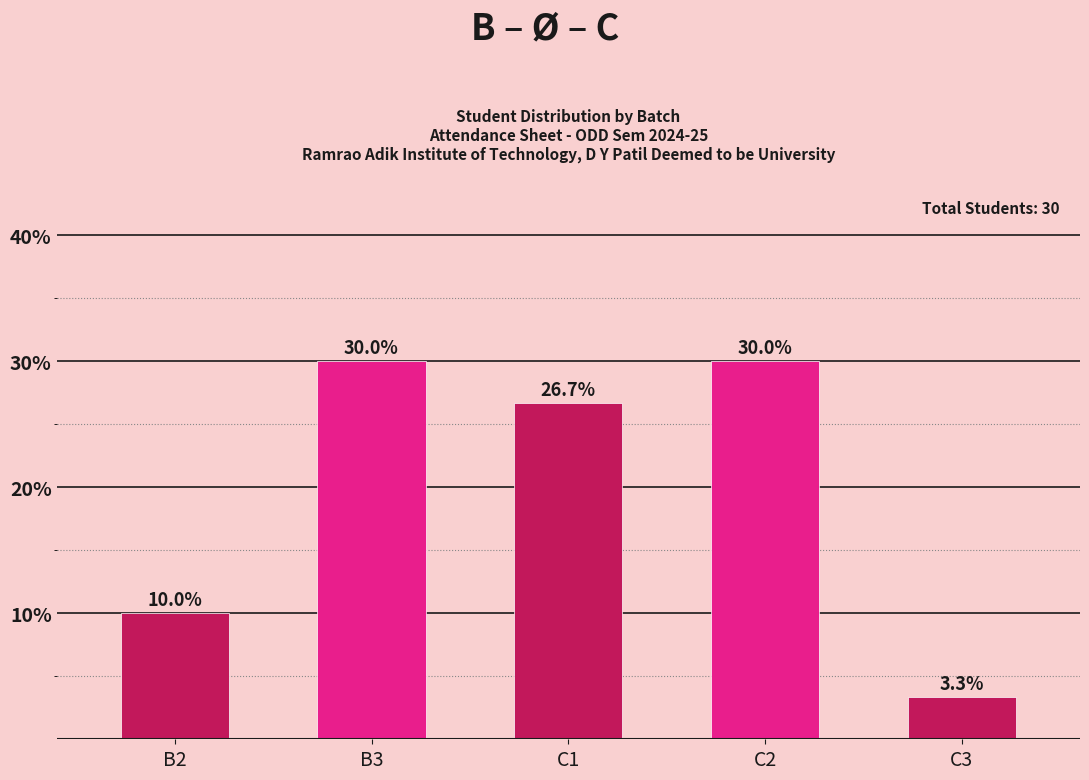

Reading left to right, extract all data points from this chart.

B2=10.0	B3=30.0	C1=26.7	C2=30.0	C3=3.3